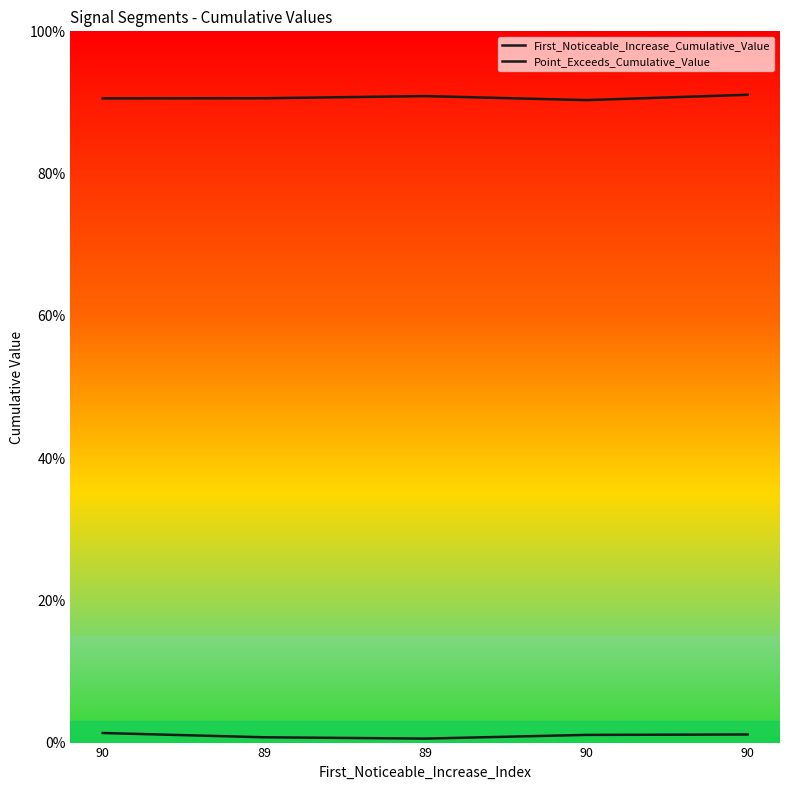

In Point_Exceeds_Cumulative_Value, how many points are higher than both neighbors (excluding endpoints)?

1